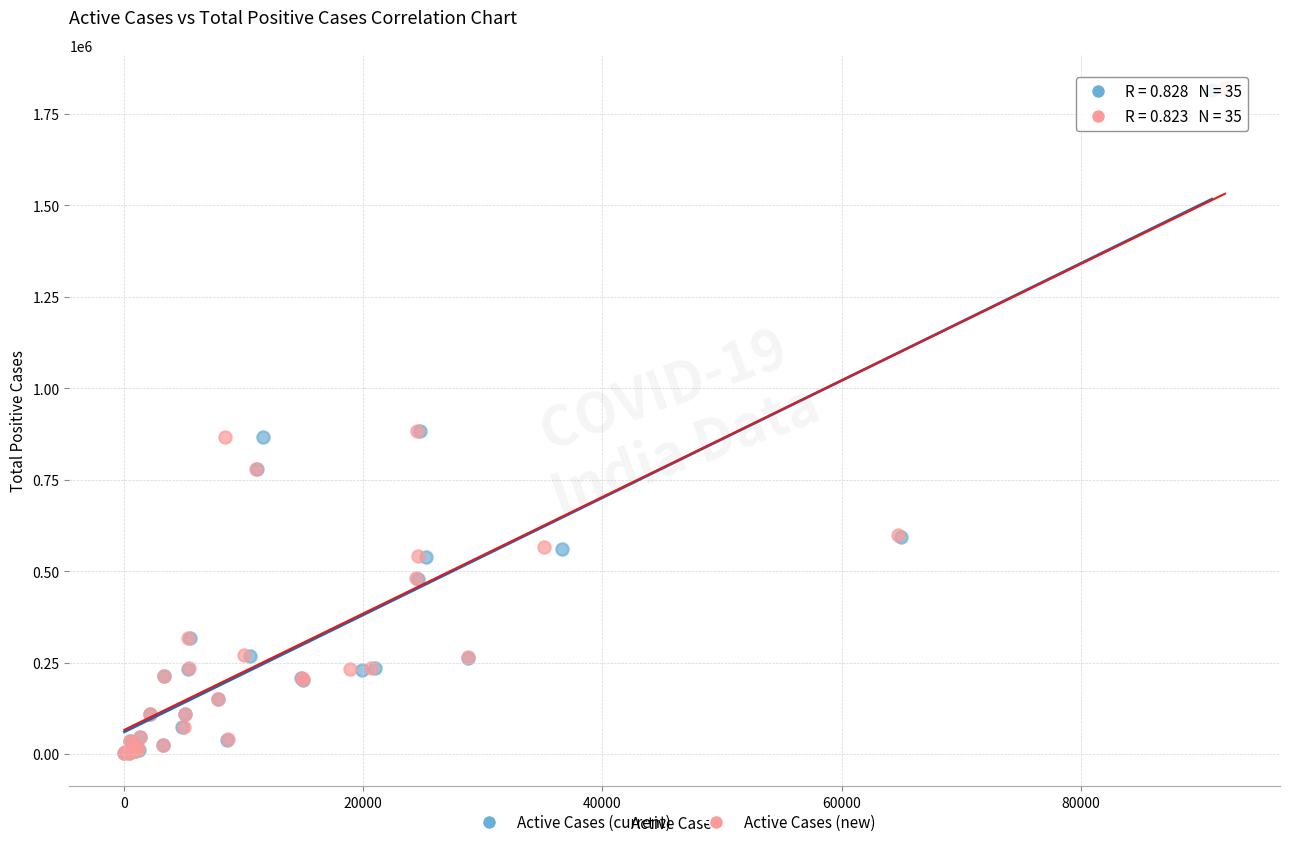

Which series has the largest Y range (max minus min)?

Active Cases (new)